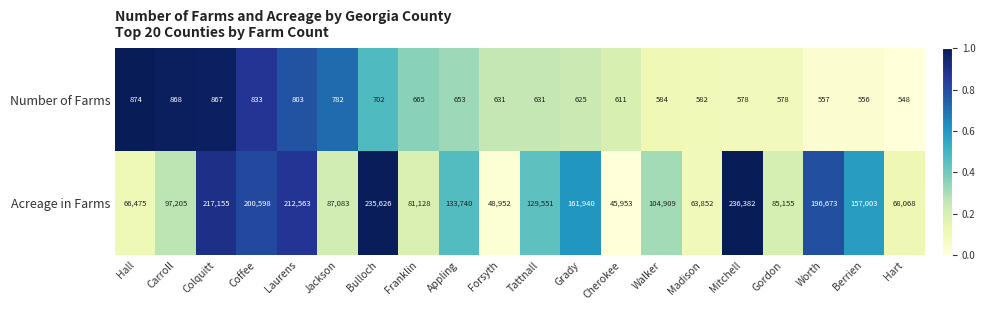

Which series has the widest spread of values?

Acreage in Farms